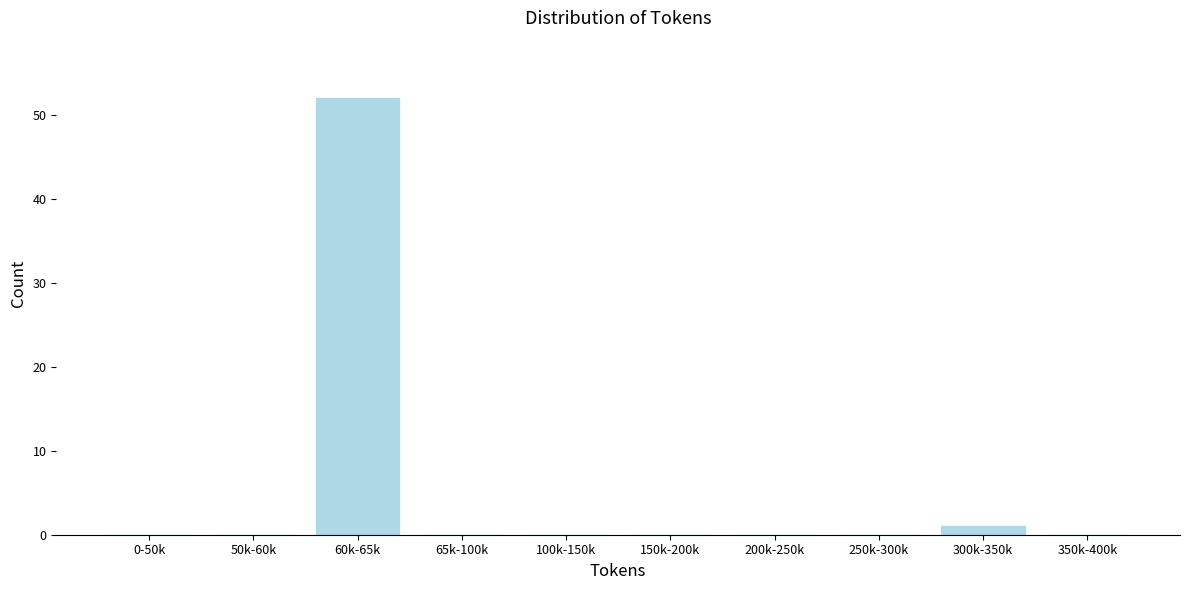

Reading left to right, list all the values displayed in this chart.

0-50k=0	50k-60k=0	60k-65k=52	65k-100k=0	100k-150k=0	150k-200k=0	200k-250k=0	250k-300k=0	300k-350k=1	350k-400k=0